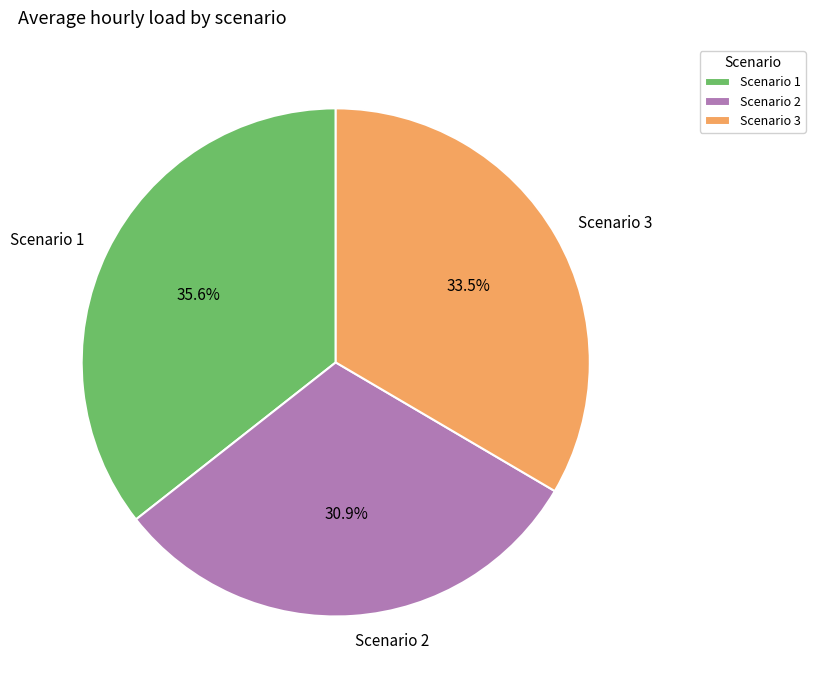

To the nearest percent, what is the difference between the Scenario 1 and Scenario 2 slice percentages?

5%